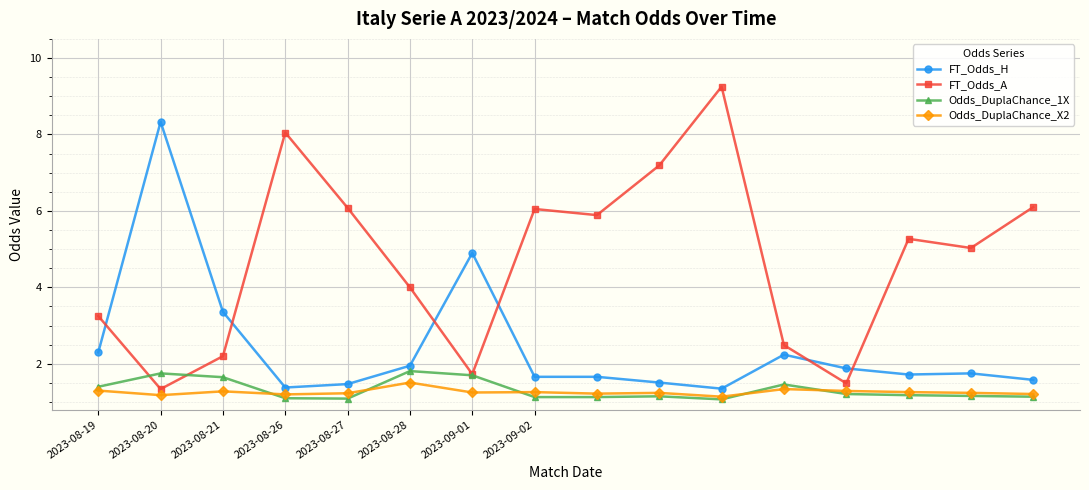

True or false: Odds_DuplaChance_1X and Odds_DuplaChance_X2 intersect in this chart.

True